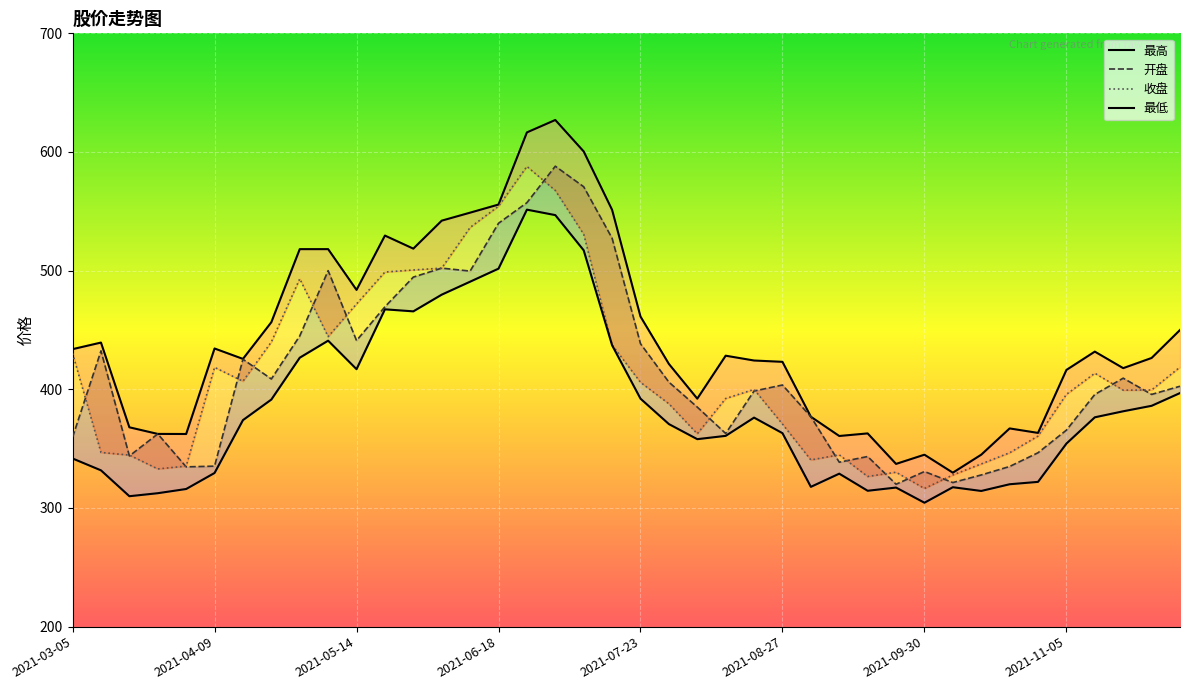

What are all the series names shown in the legend?

最高, 开盘, 收盘, 最低